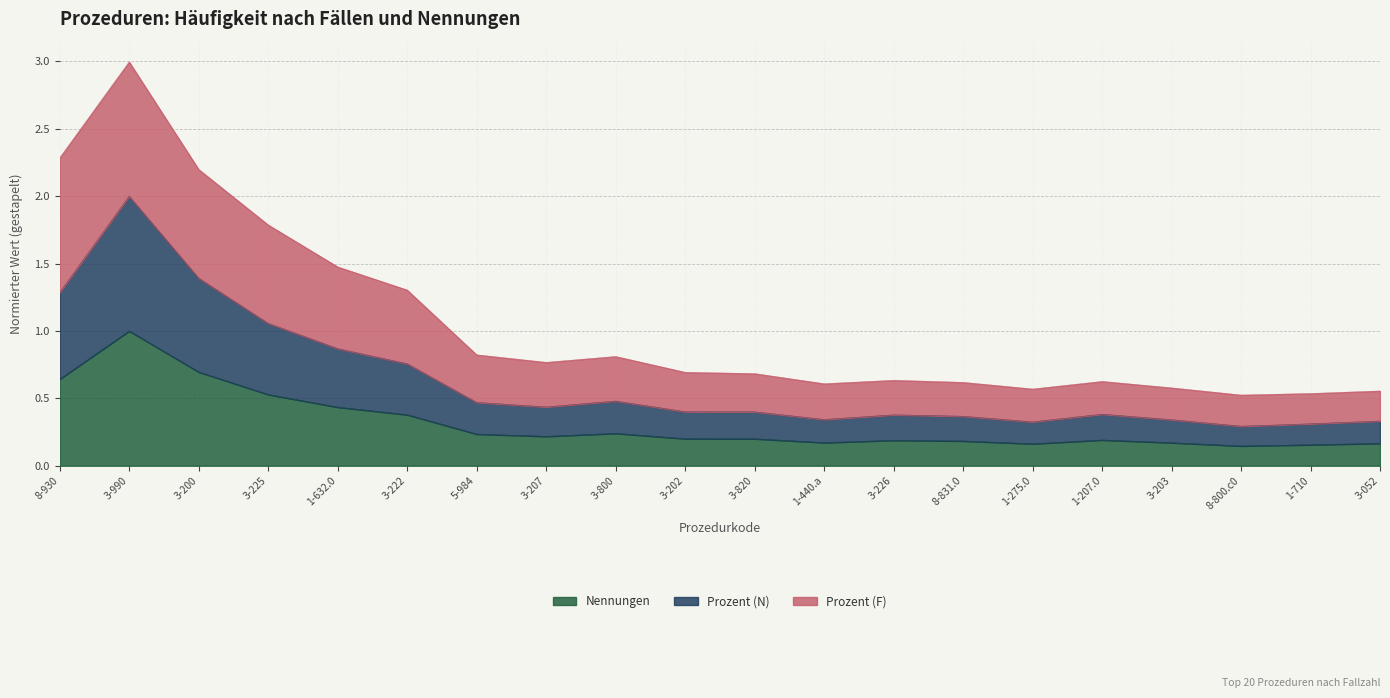

In Prozent (N), how many points are lower than both neighbors (excluding endpoints)?

4